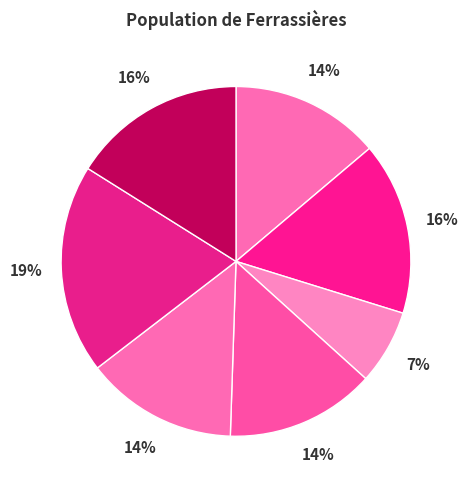

Does any single category account for the majority?

No